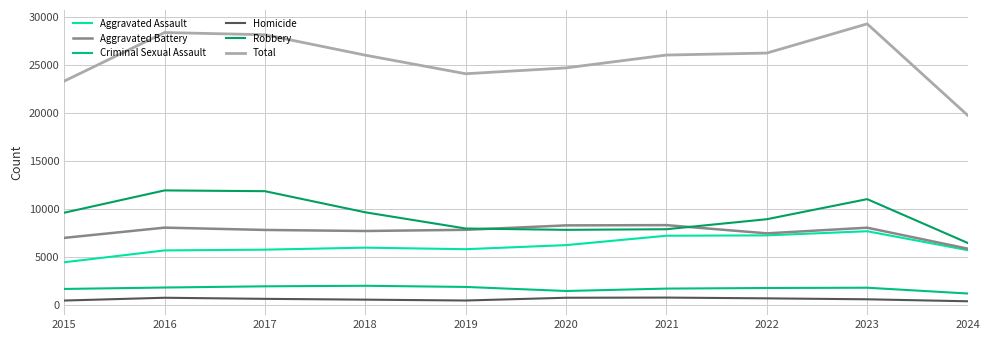

At 2018, list the series in order from smallest to largest.

Homicide, Criminal Sexual Assault, Aggravated Assault, Aggravated Battery, Robbery, Total